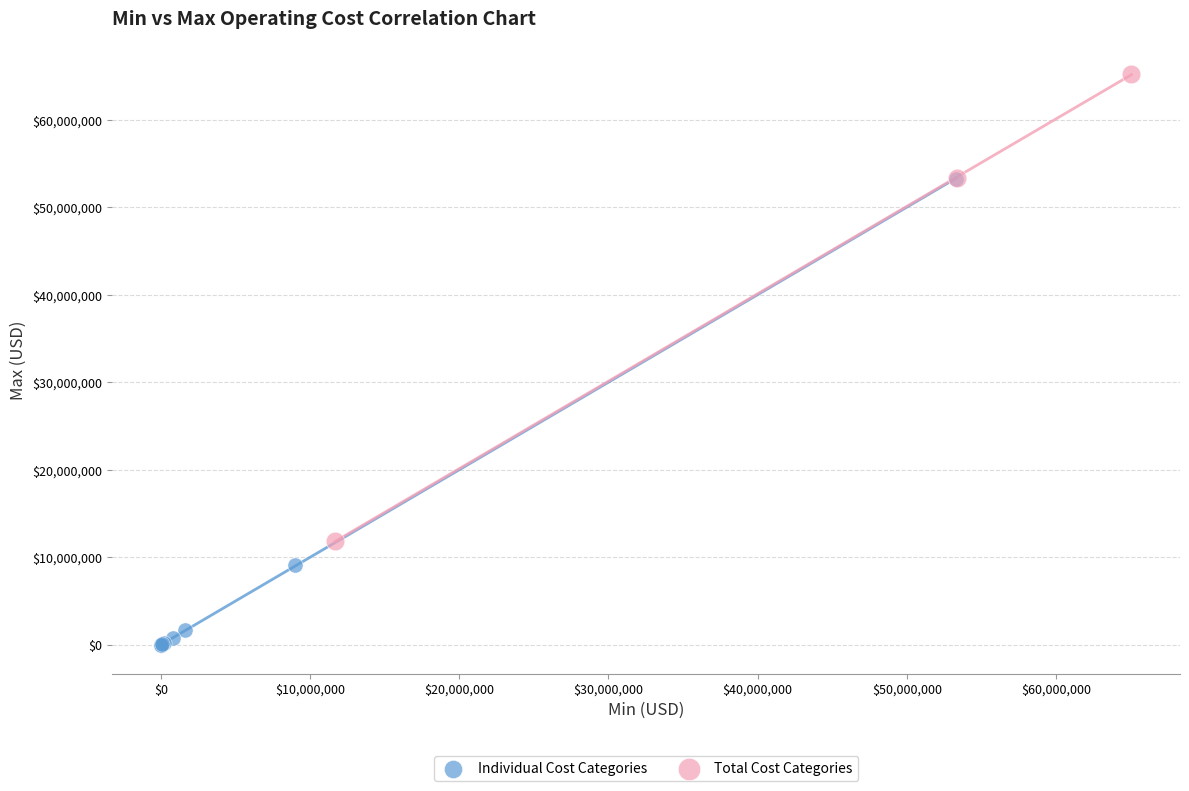

Which series contains the highest Y value?

Total Cost Categories